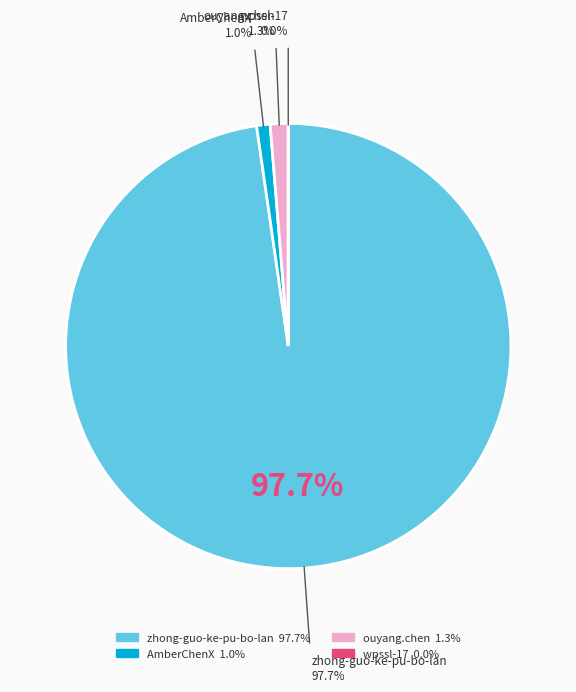

Between zhong-guo-ke-pu-bo-lan and AmberChenX, which is larger?

zhong-guo-ke-pu-bo-lan